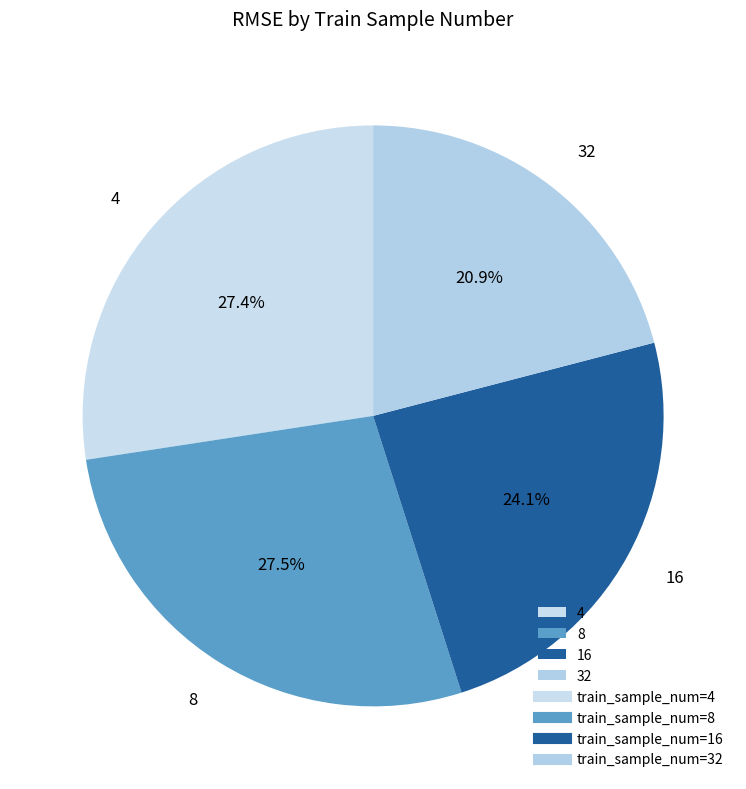

Is there any slice that represents more than half of the pie?

No